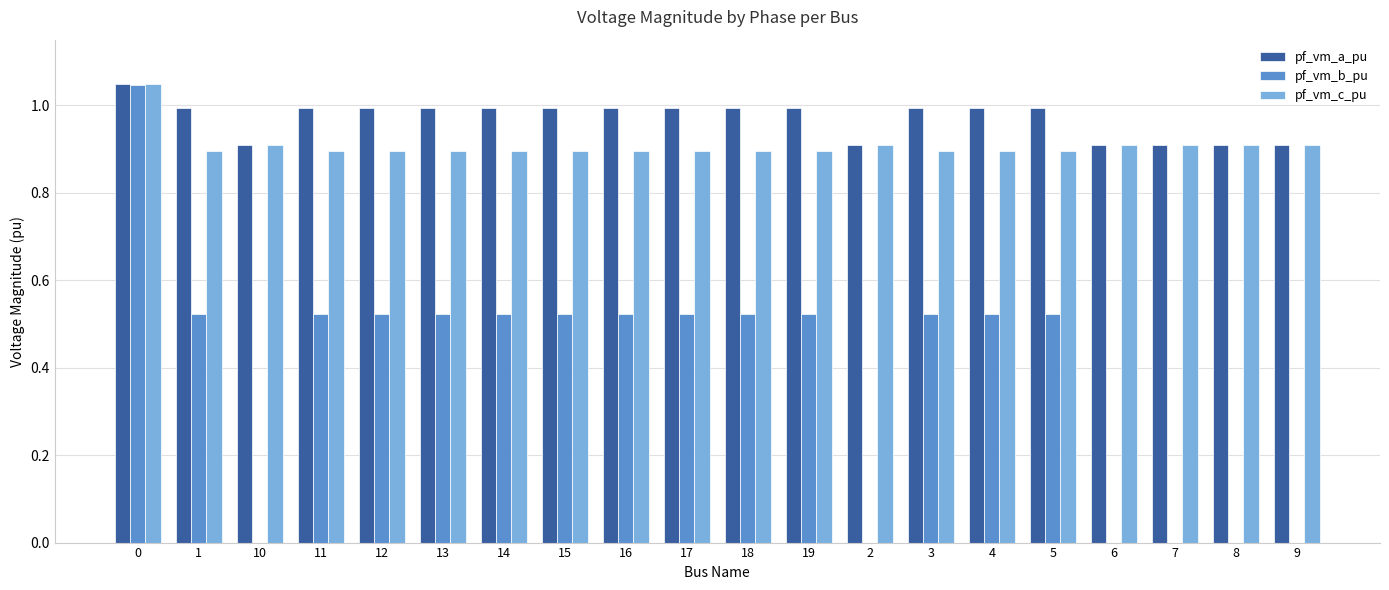

Which series changed the most between 16 and 7?

pf_vm_b_pu